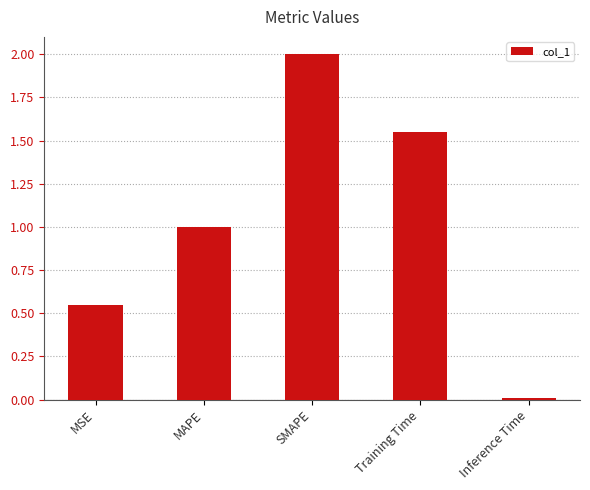

The chart shows a value of 1.0 at MAPE. True or false?

True